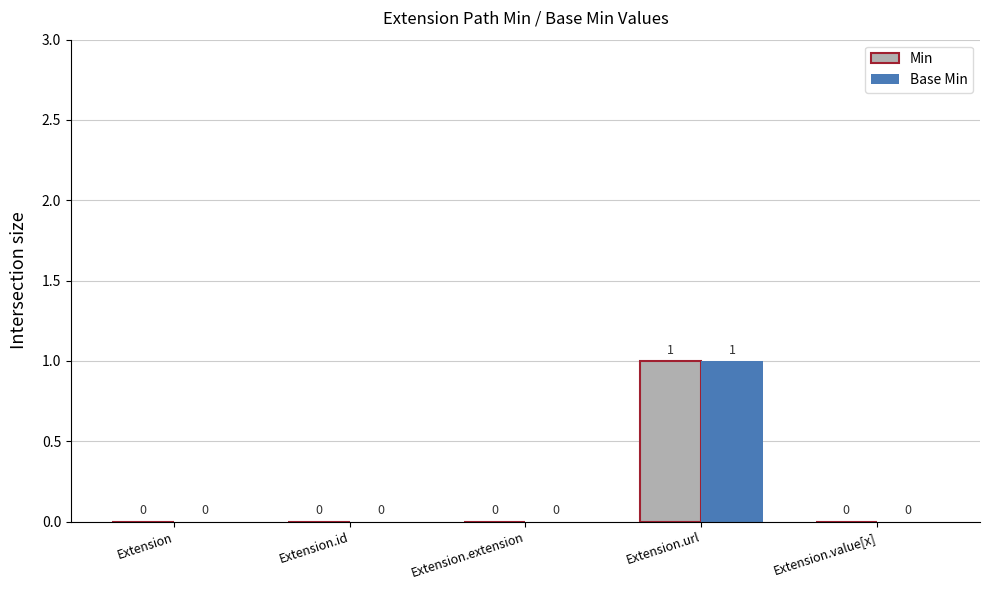

Reading right to left, what are all the values shown in this chart?

Min: 0	1	0	0	0
Base Min: 0	1	0	0	0